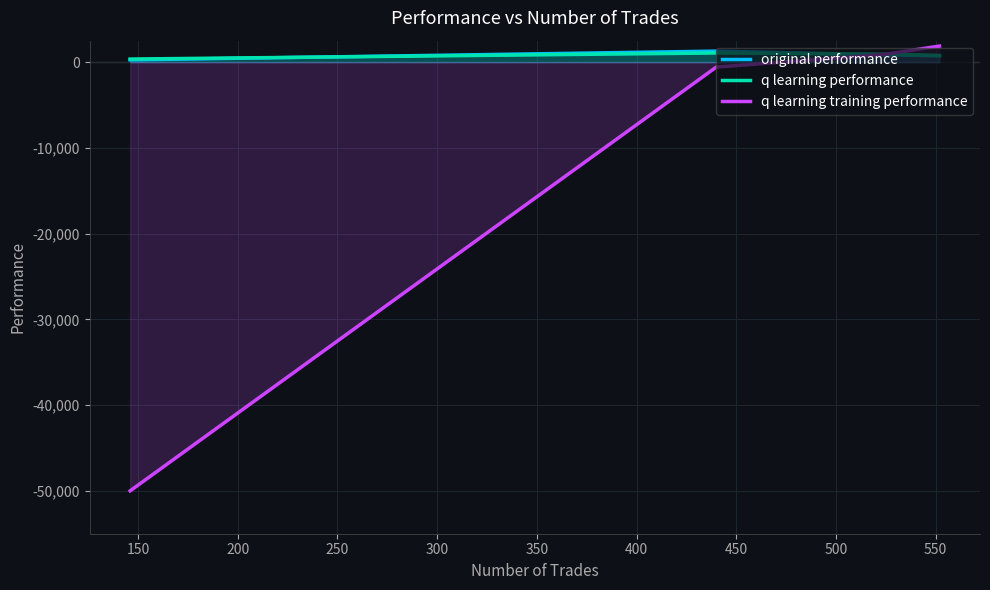

Which series has the widest spread of values?

q learning training performance